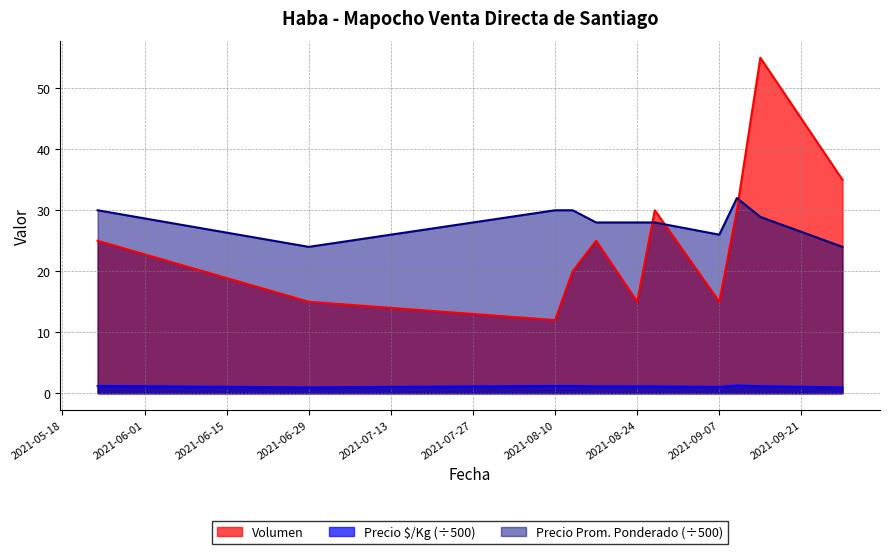

What is the approximate value of Precio promedio ponderado at 2021-09-14?

28.9